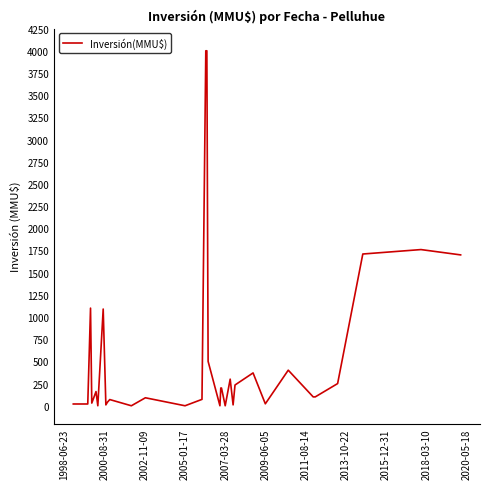

What is the difference between the maximum and minimum values?

4000